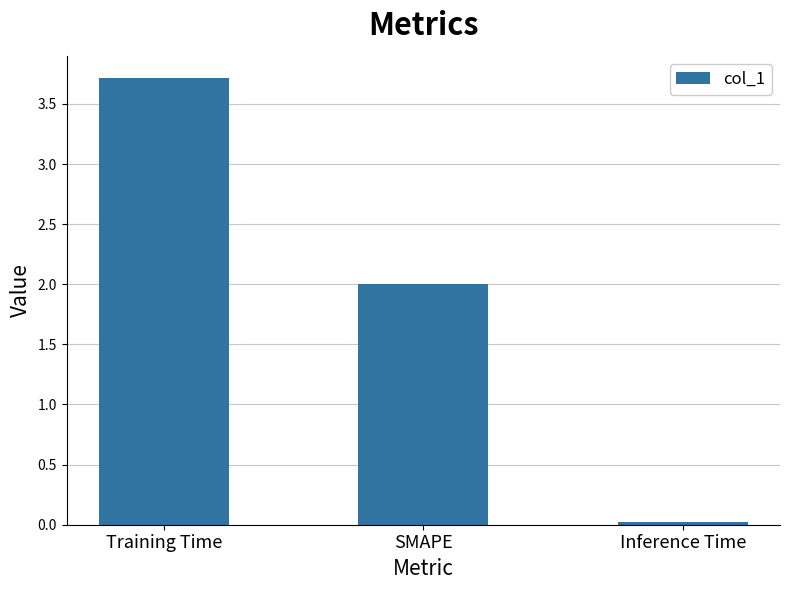

What is the average value?

1.9